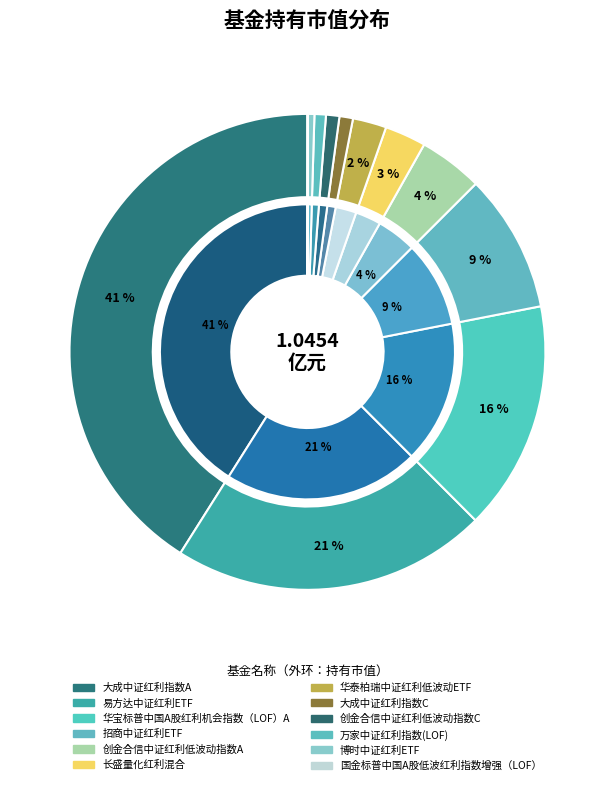

How many slices are in this pie chart?

12